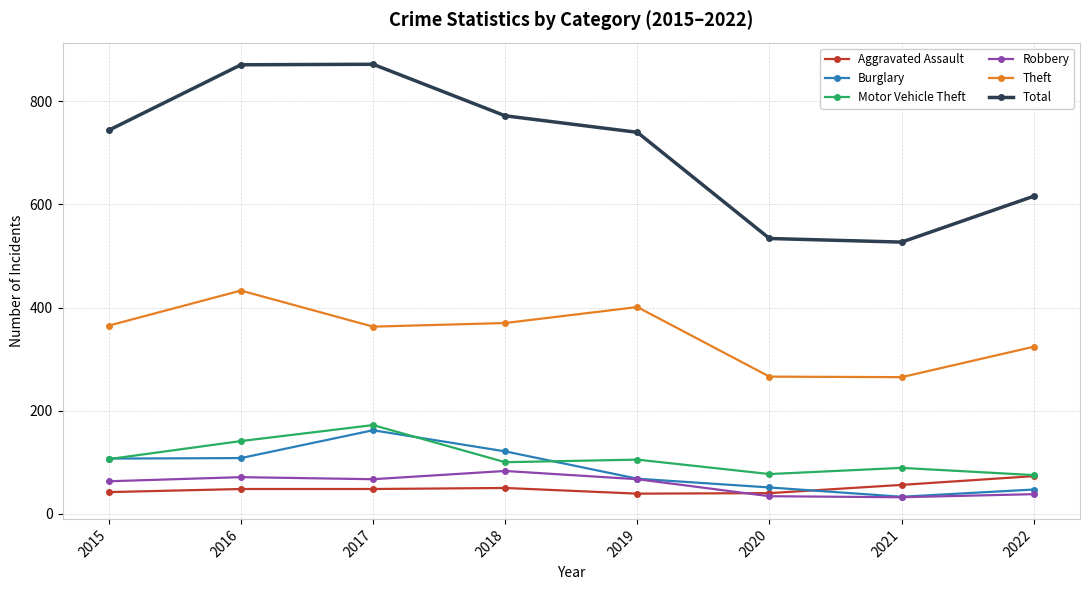

True or false: Aggravated Assault and Burglary cross at least once.

True